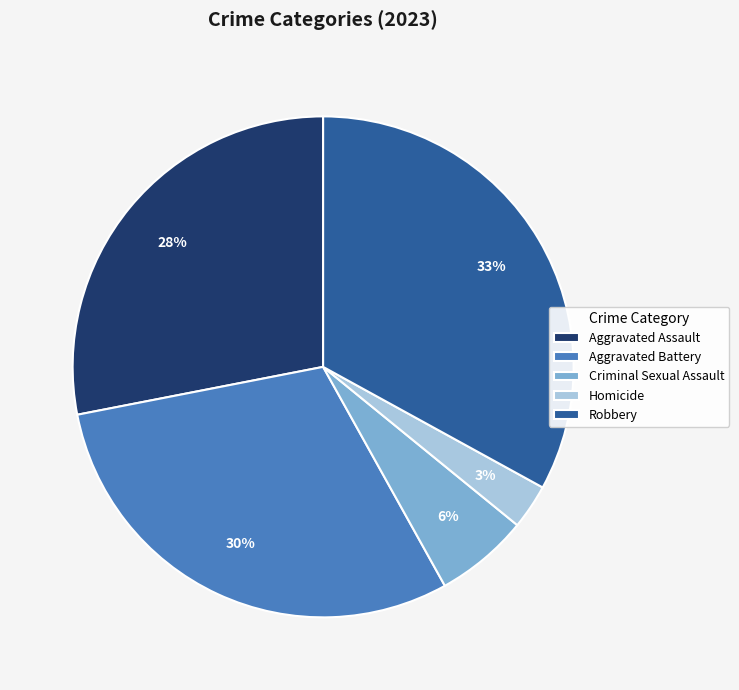

The Criminal Sexual Assault slice represents 18% of the pie. True or false?

False